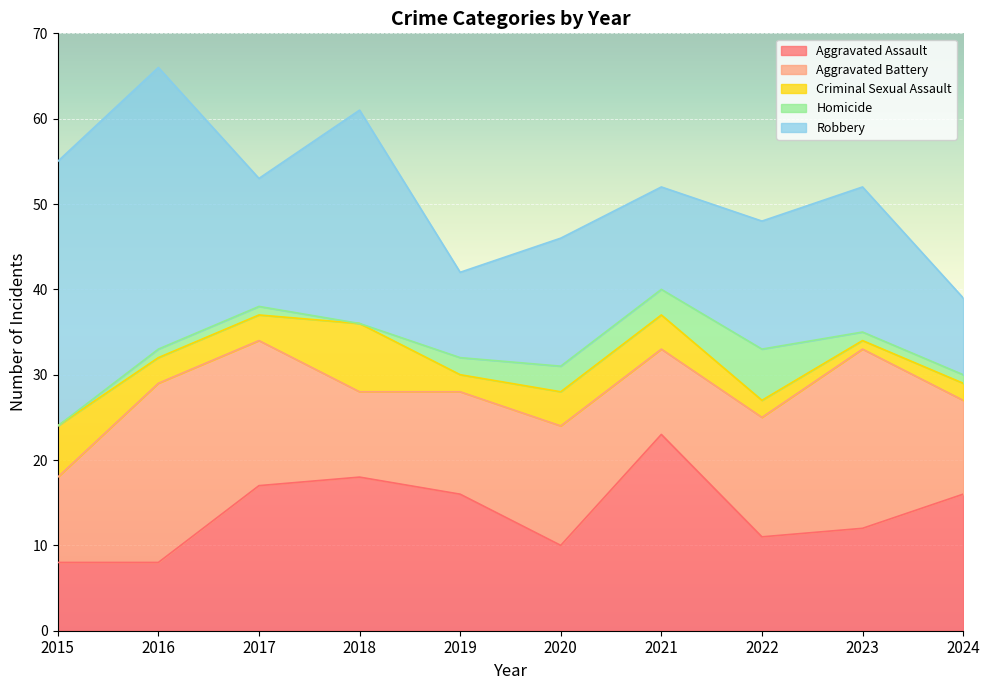

At how many categories does at least one series exceed 25?

2